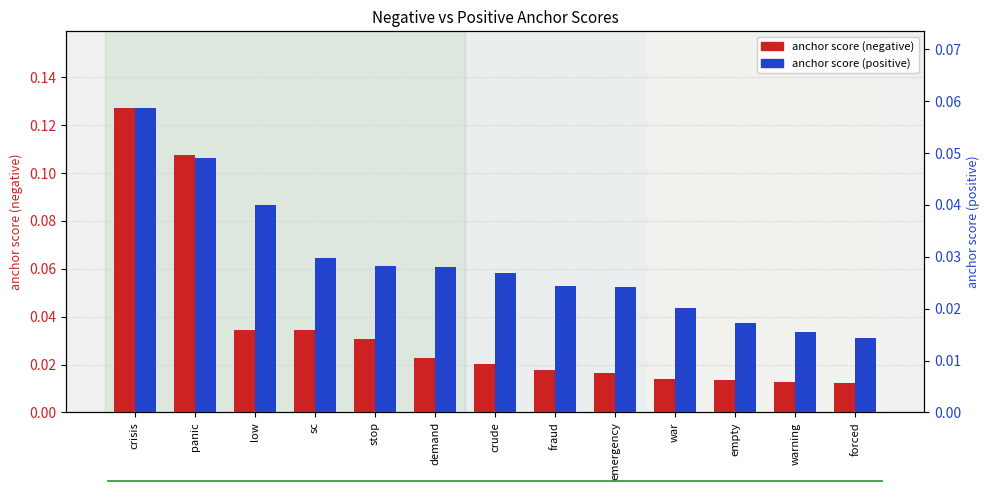

Which series has the largest range (max minus min)?

anchor score (negative)